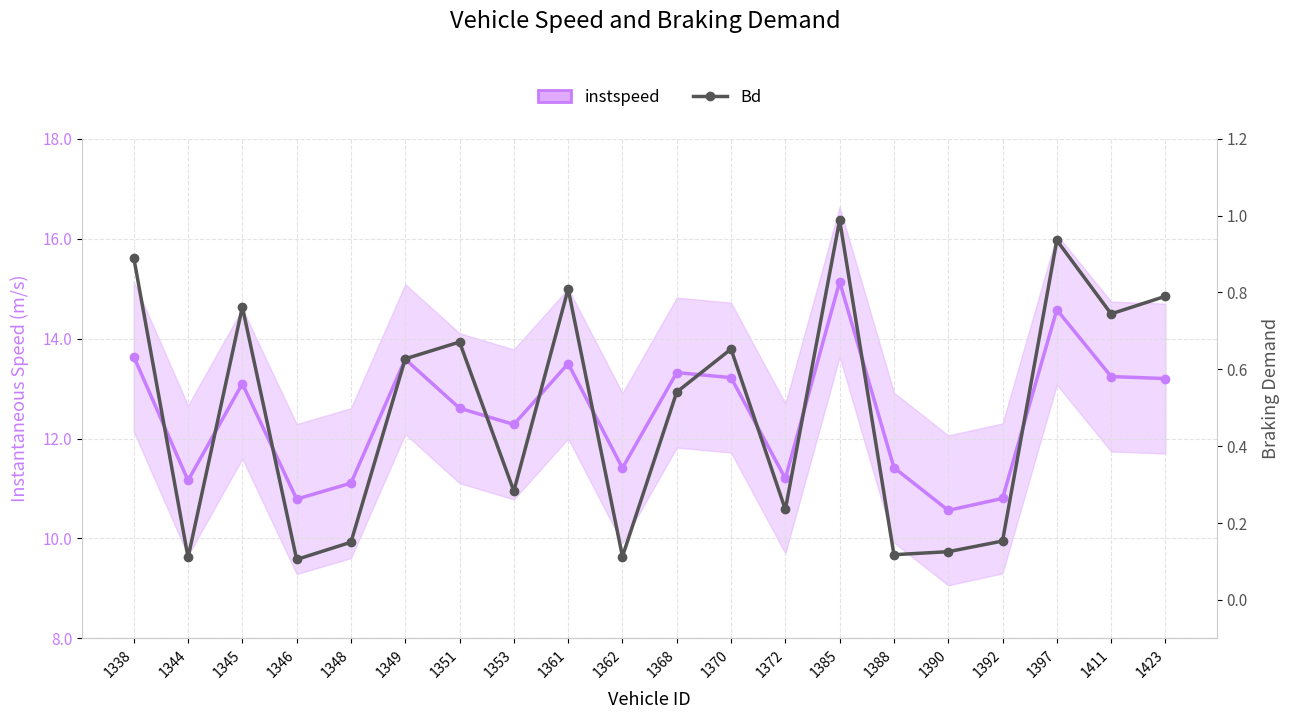

At which category does Bd reach its first local valley?

1344